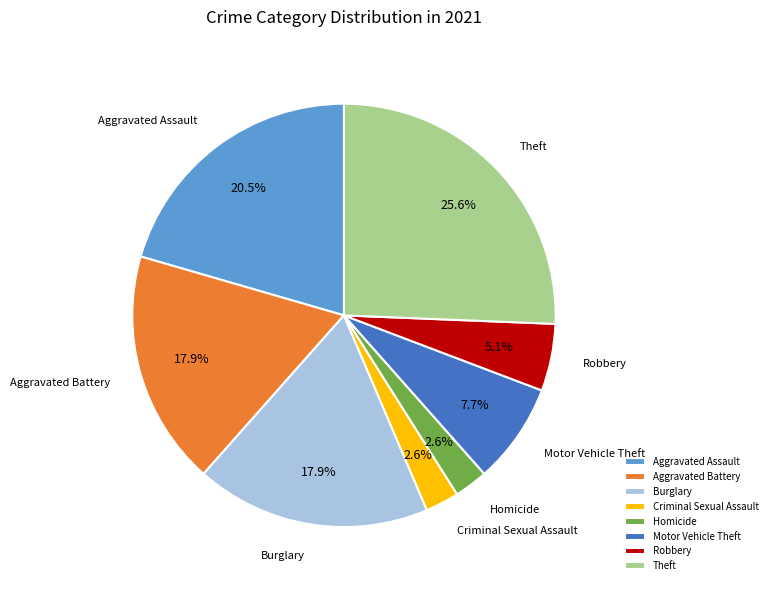

To the nearest percent, what portion does Burglary represent?

18%